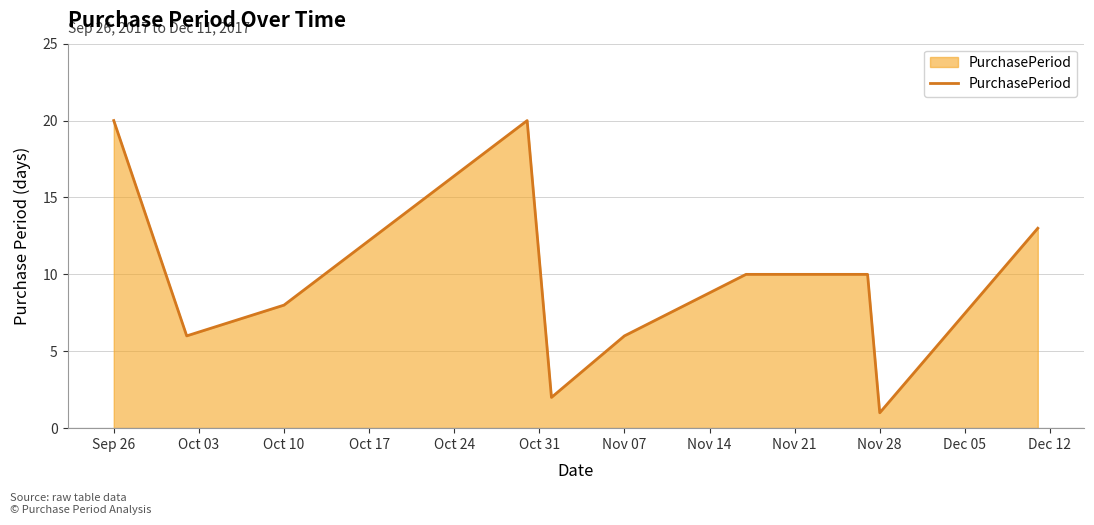

What is the difference between the maximum and minimum values?

19